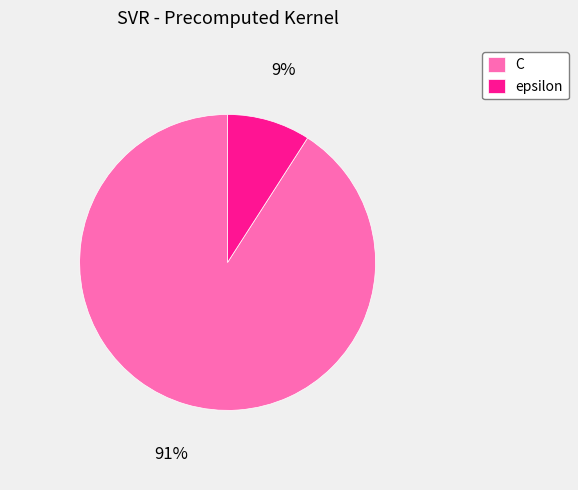

Between C and epsilon, which is larger?

C